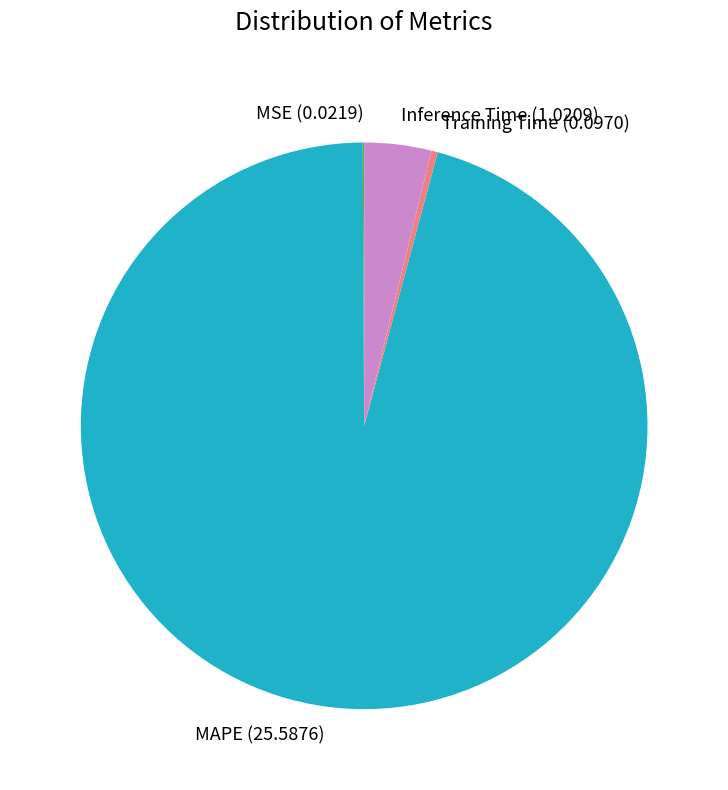

Which category has the biggest portion of the pie?

MAPE